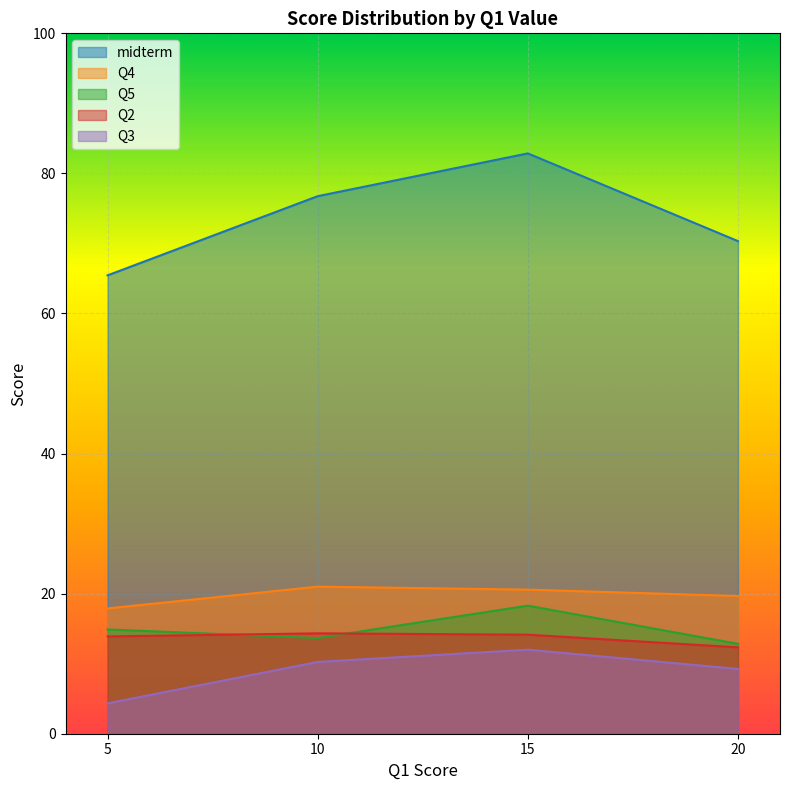

True or false: Q5 has a value of 11.1 at 15.

False